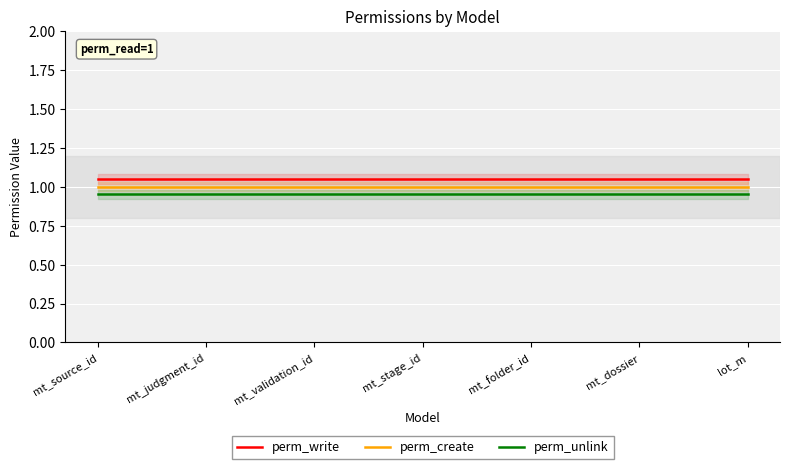

Rank the series at mt_judgment_id from highest to lowest value.

perm_write, perm_create, perm_unlink